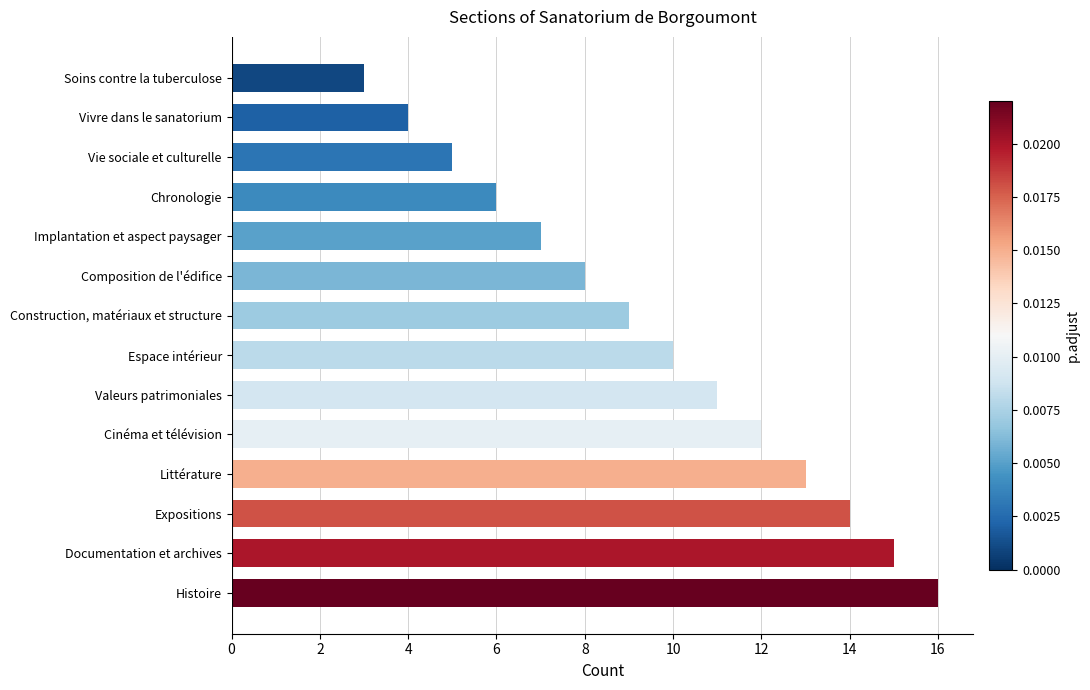

The value at Cinéma et télévision is 18. True or false?

False